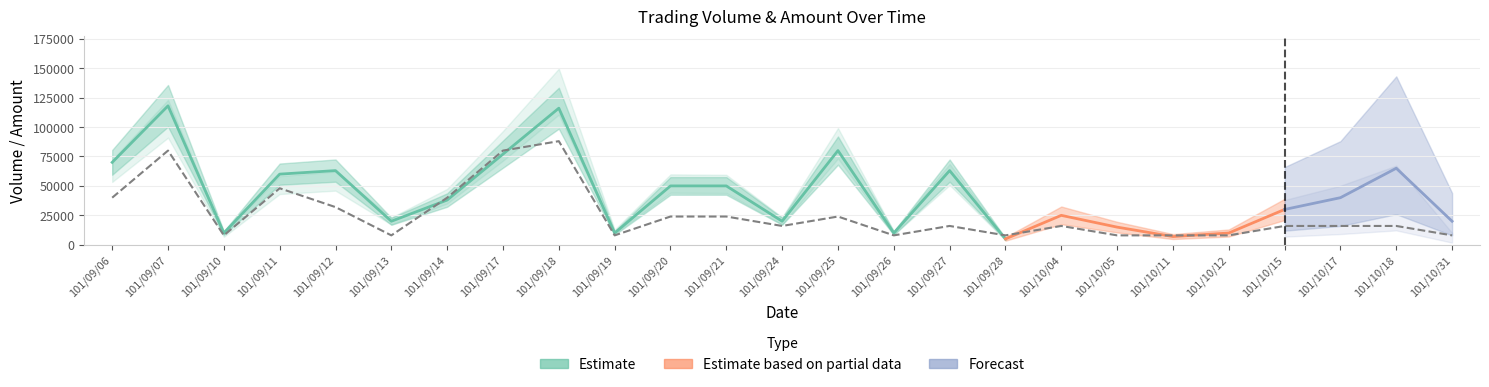

Reading left to right, list all the values displayed in this chart.

Volume: 70000	118000	10000	60000	63000	20000	38000	77000	116000	10000	50000	50000	20000	80000	10000	63000	5000	25000	15000	7000	10000	30000	40000	65000	20000
Amount: 62800	107020	8000	50700	54090	20200	41290	84040	130070	11200	52000	51700	20400	86200	10000	59640	4500	24200	14400	3780	6300	17300	22800	30550	4600
Transactions: 5	10	1	6	4	1	5	10	11	1	3	3	2	3	1	2	1	2	1	1	1	2	2	2	1